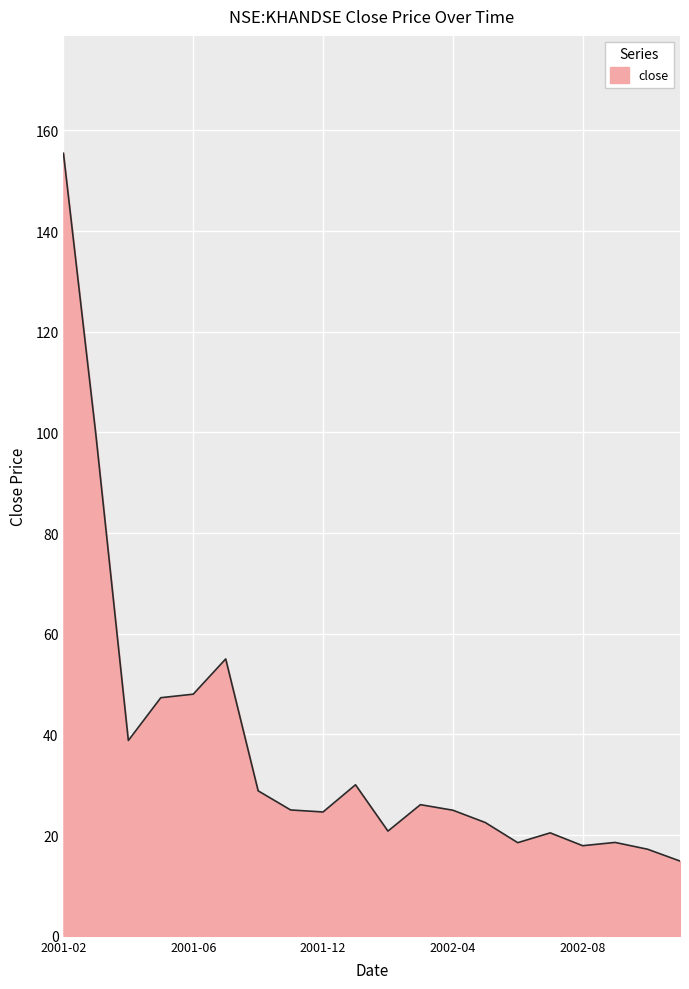

What is the difference between the maximum and minimum values?

140.6